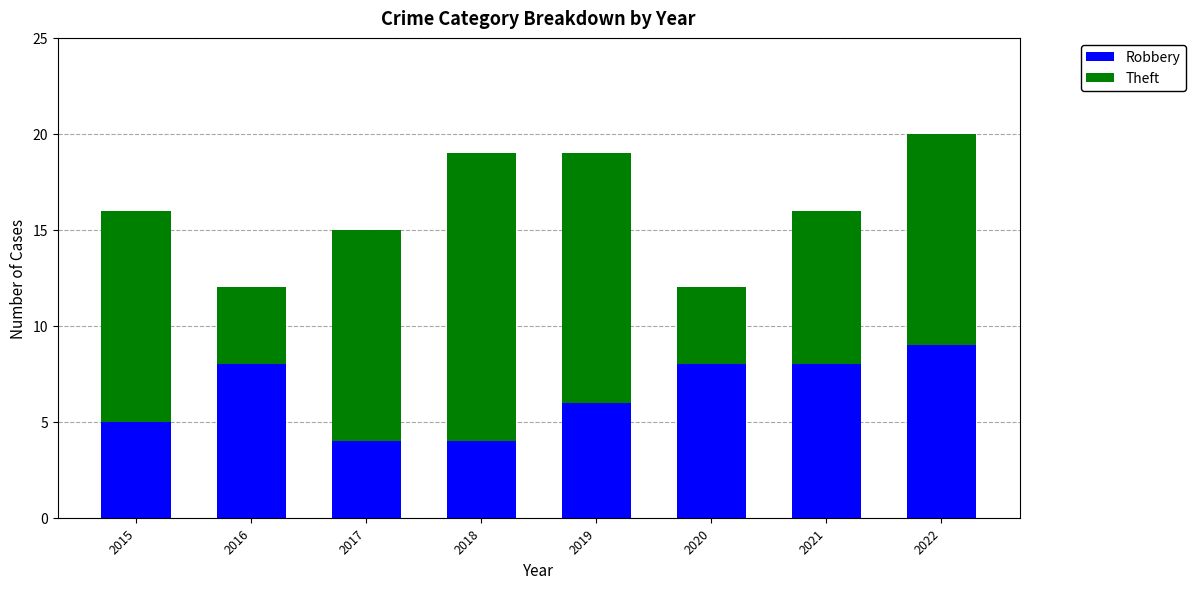

Reading right to left, transcribe the values for Robbery.

2022=9	2021=8	2020=8	2019=6	2018=4	2017=4	2016=8	2015=5